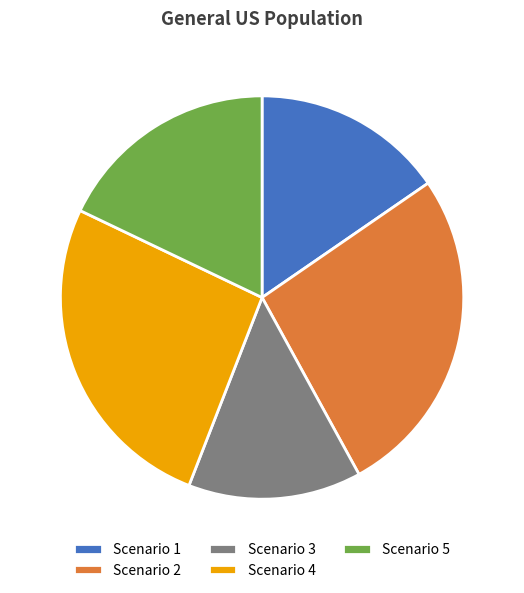

True or false: Scenario 5 accounts for 18% of the total.

True